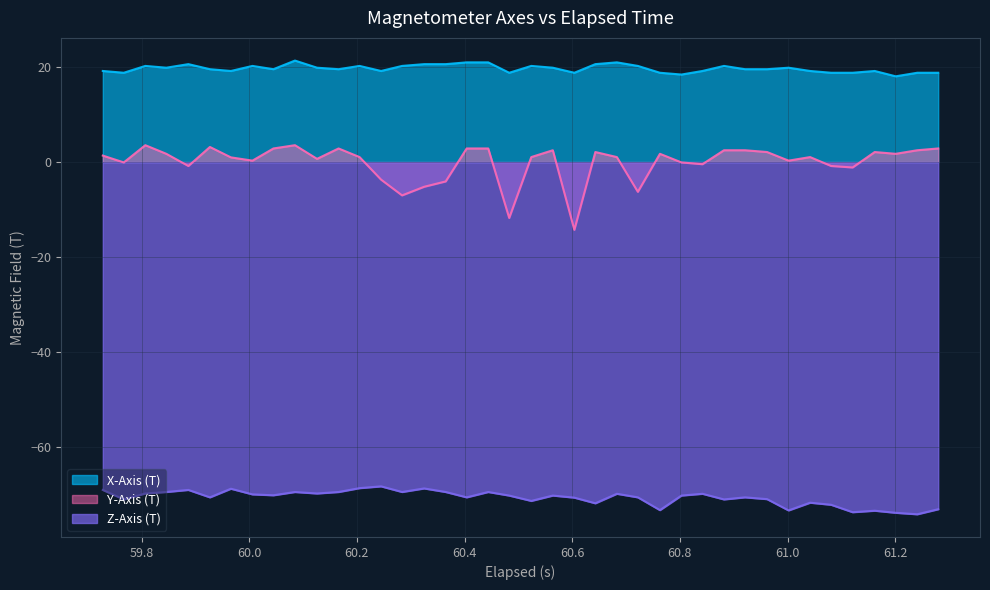

Count the number of categories in the chart.

40